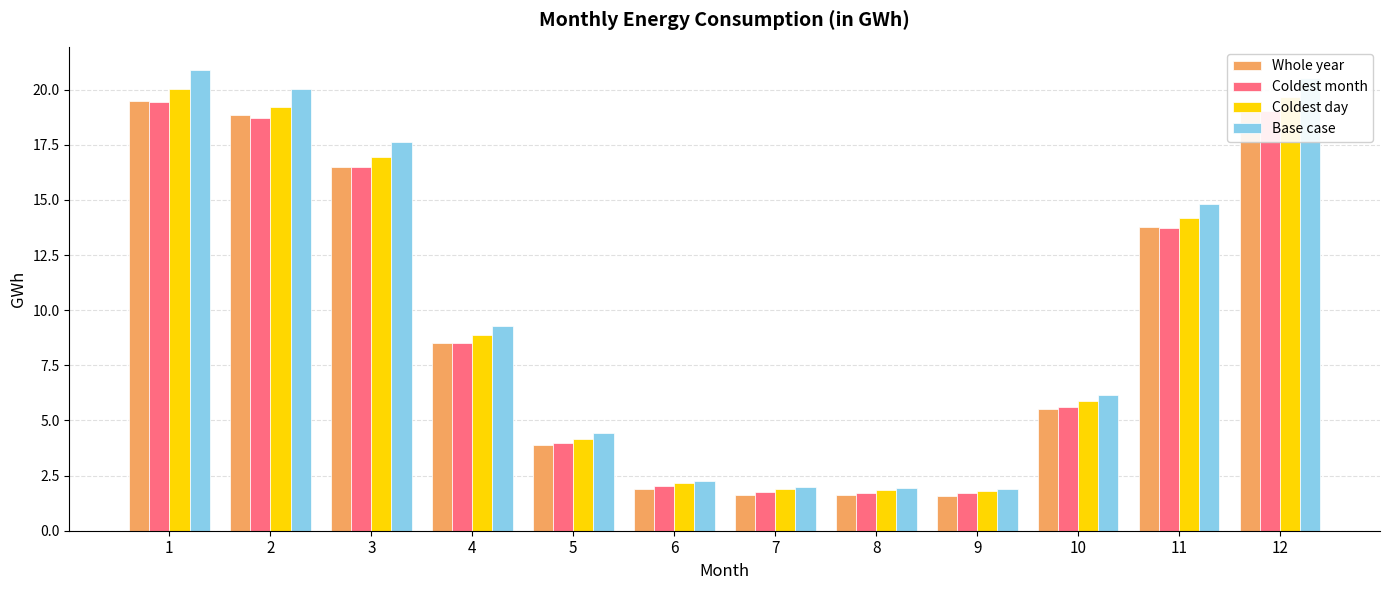

What is the minimum value shown in the chart?

1.6